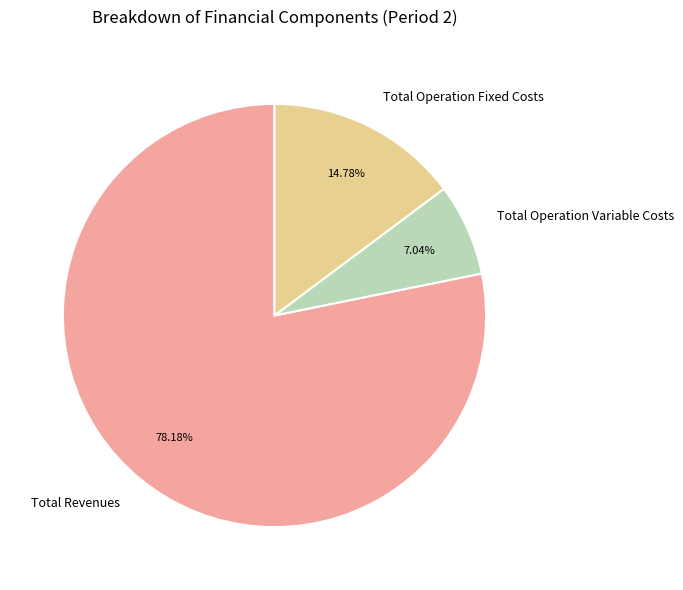

How many segments does this pie chart have?

3